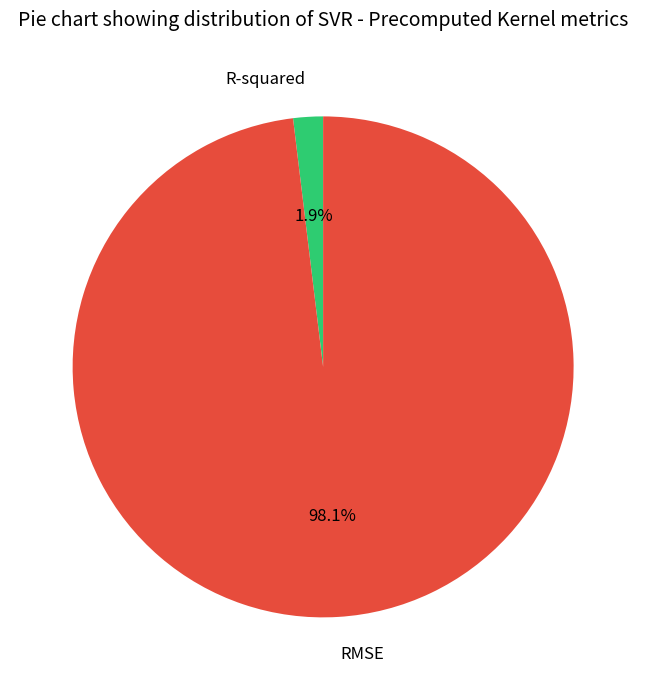

Does RMSE represent more than half of the total?

Yes